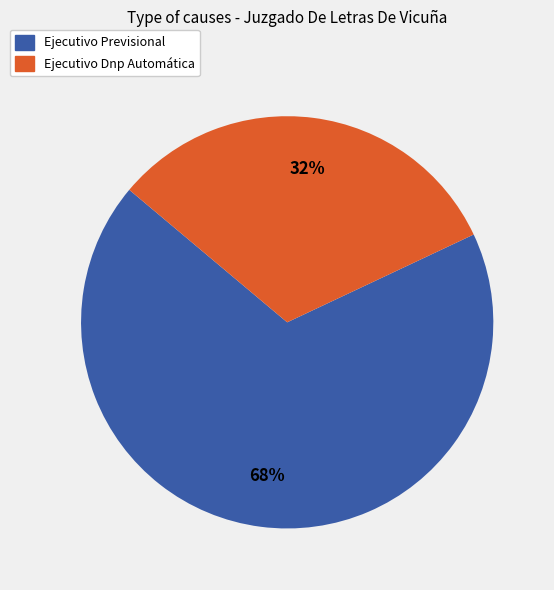

Rank the categories by value from highest to lowest.

Ejecutivo Previsional, Ejecutivo Dnp Automática